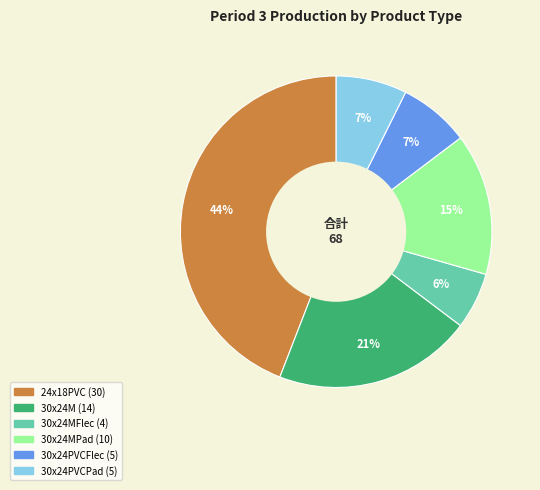

Does any single category account for the majority?

No